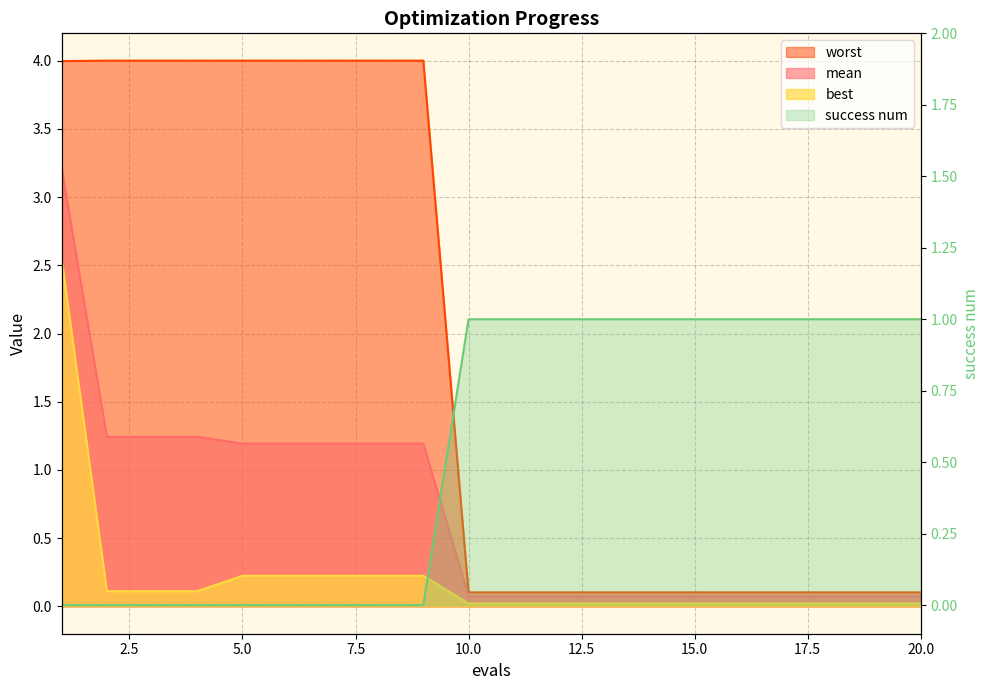

What is the spread (max minus min) of values at 18?

1.0